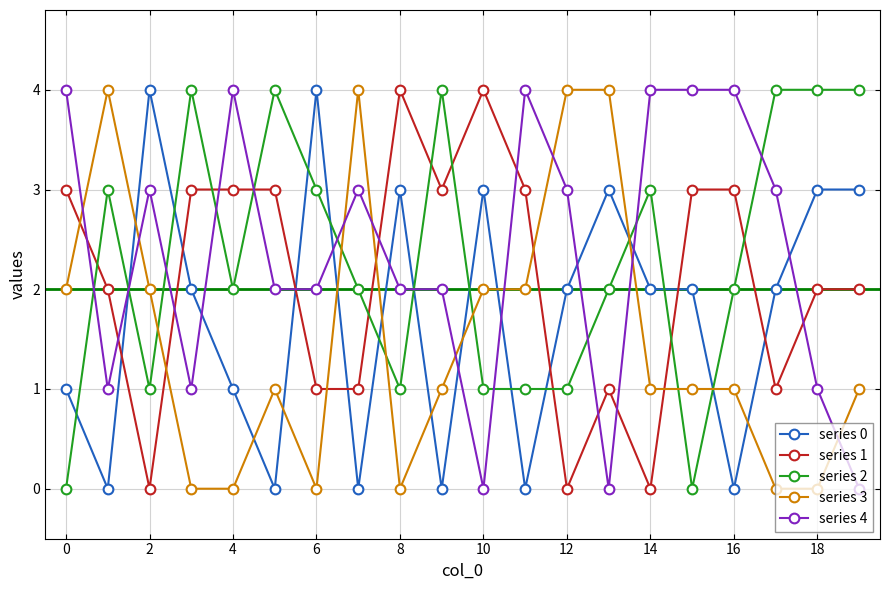

What is the greatest value displayed?

4